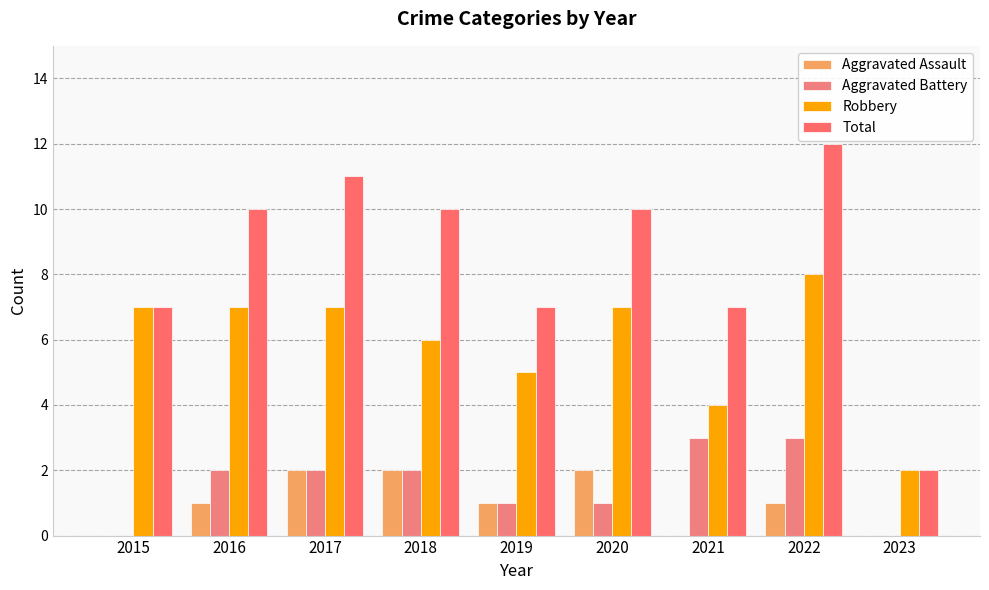

How many series are shown in this chart?

4